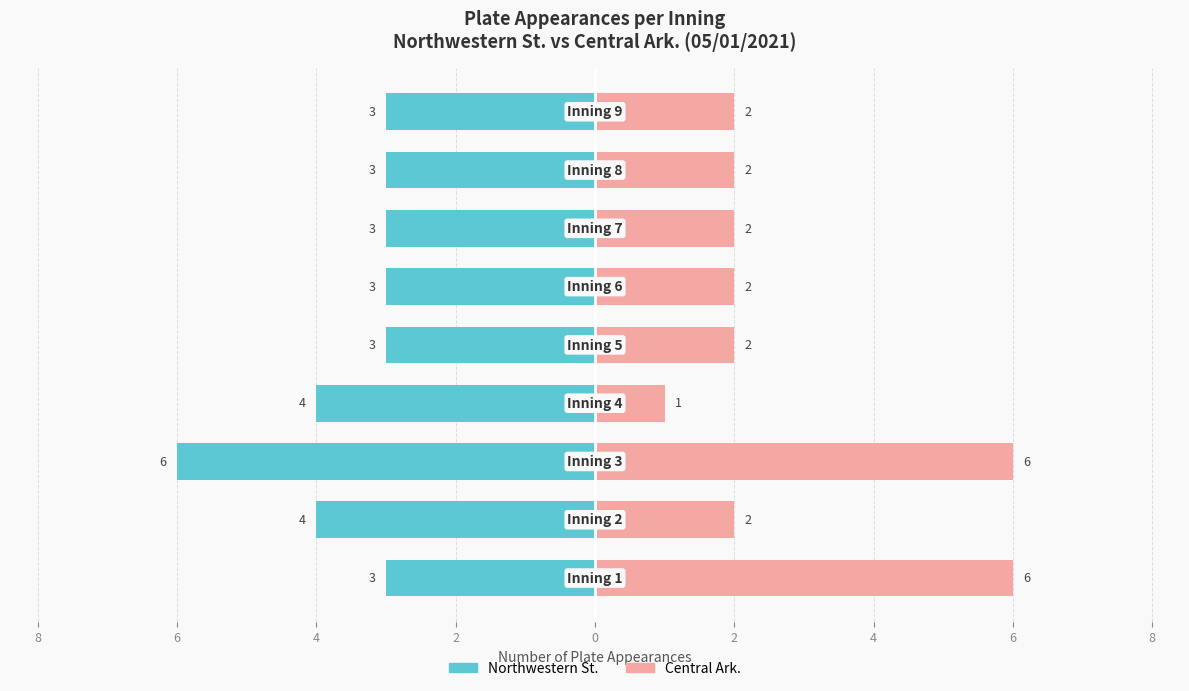

Between 8 and 4, which series saw the biggest shift?

Northwestern St.